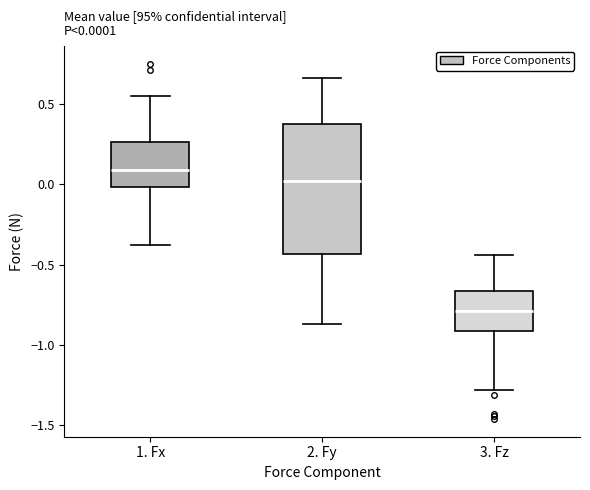

Which box is the tallest, from its lower edge to its upper edge?

2. Fy